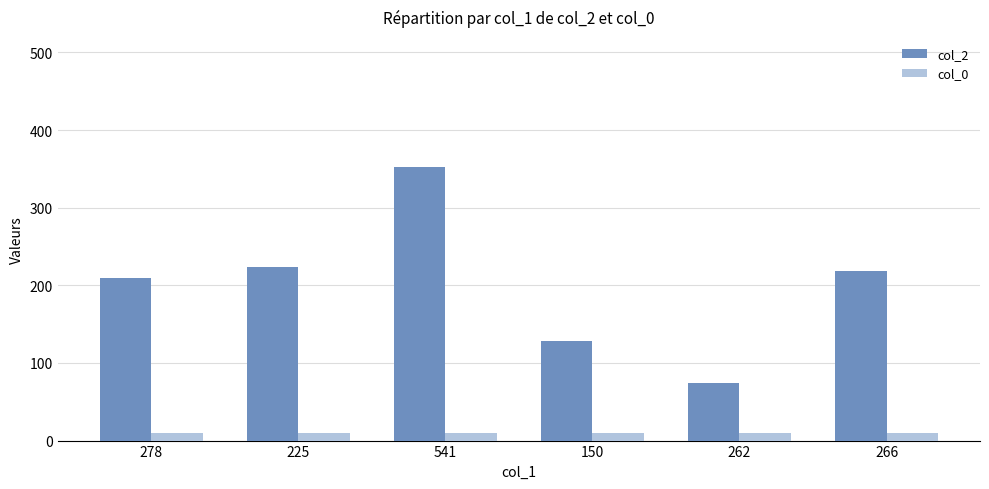

Which series has the widest spread of values?

col_2